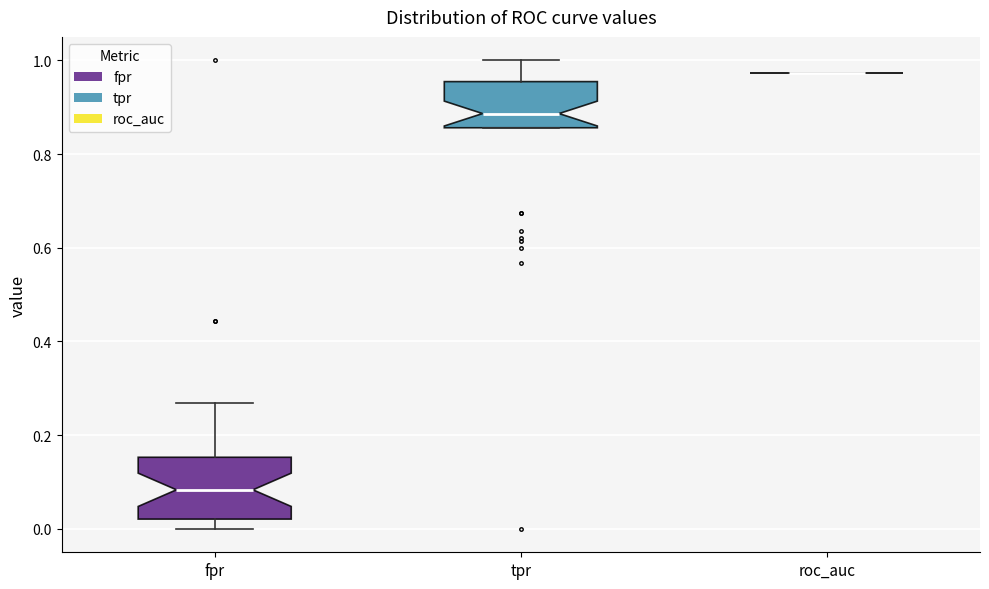

Comparing the boxes themselves (not the whiskers), which one is the tallest?

fpr